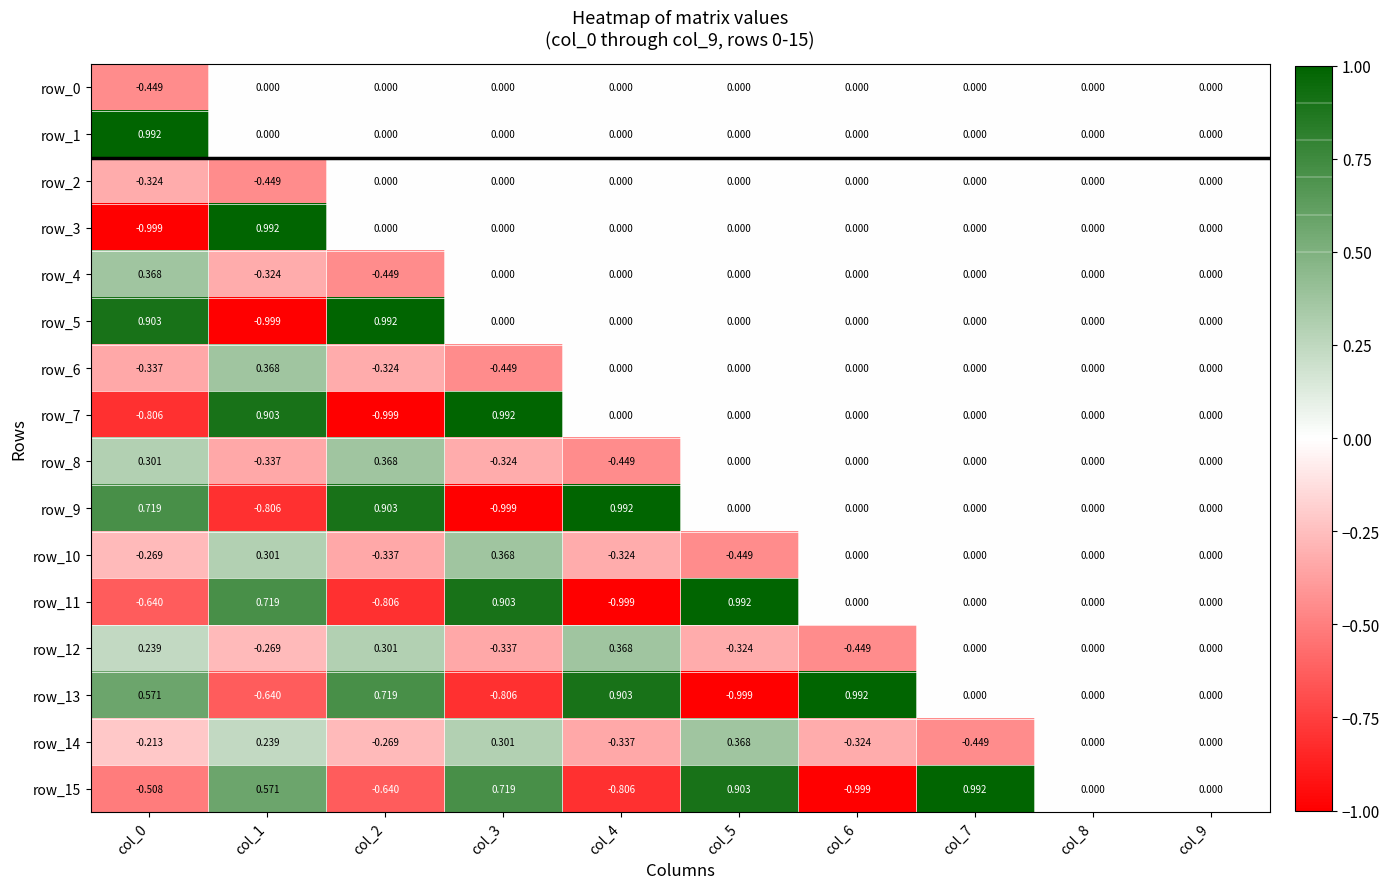

Between col_4 and col_7, which series saw the biggest shift?

row_15